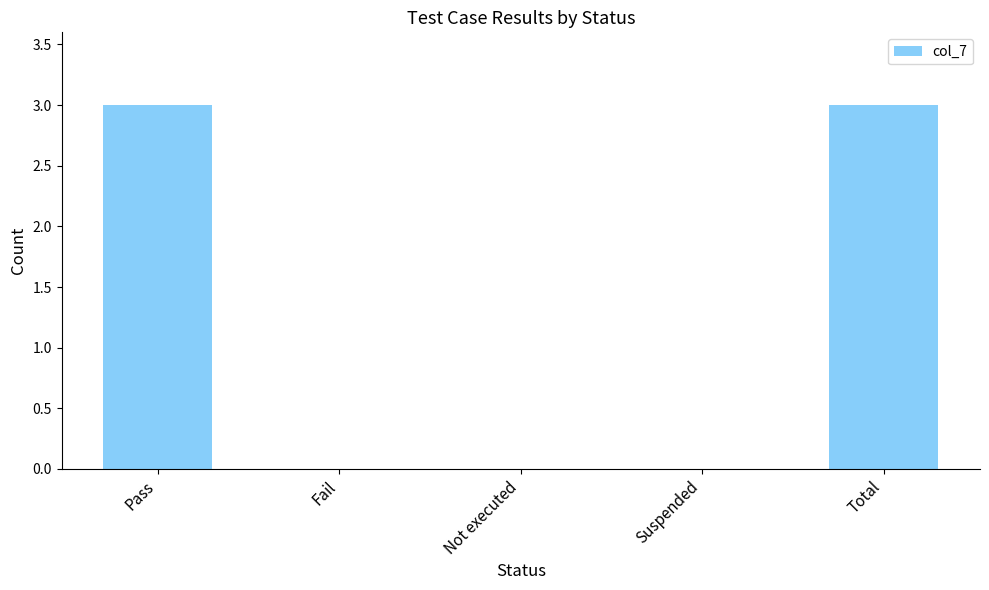

How many distinct data groups are displayed?

1